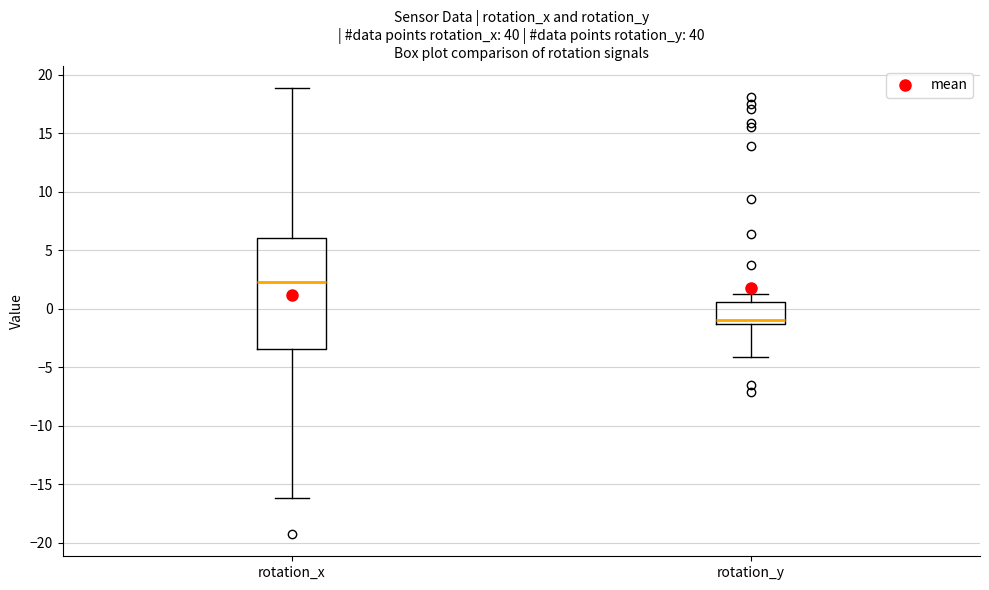

Comparing the boxes themselves (not the whiskers), which one is the tallest?

rotation_x